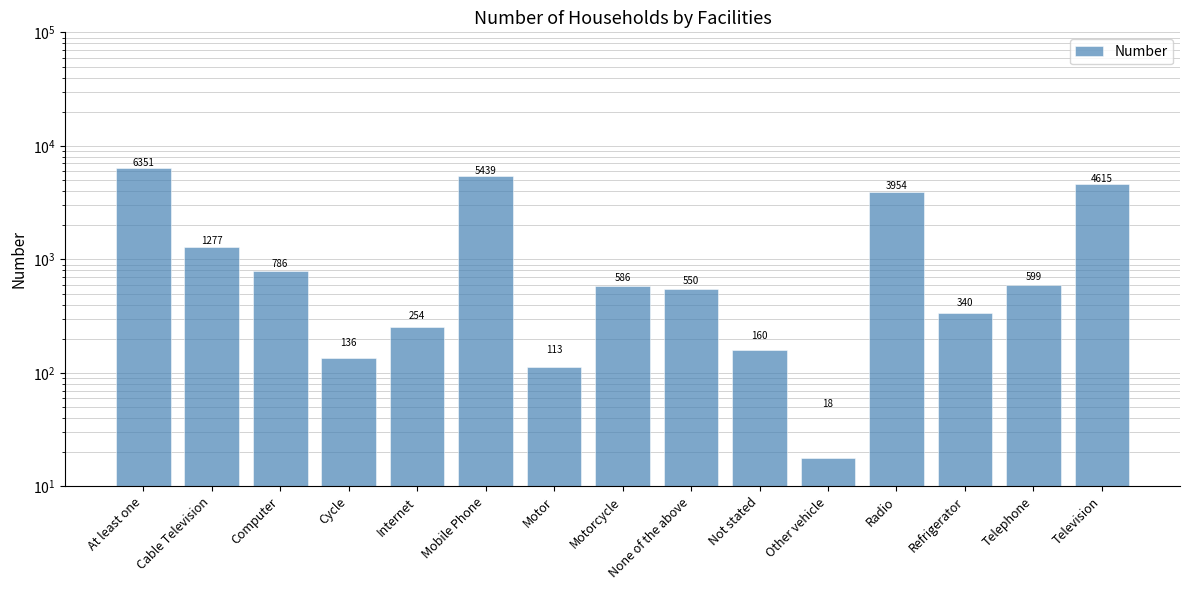

What is the label of the 1st bar from the left?

At least one